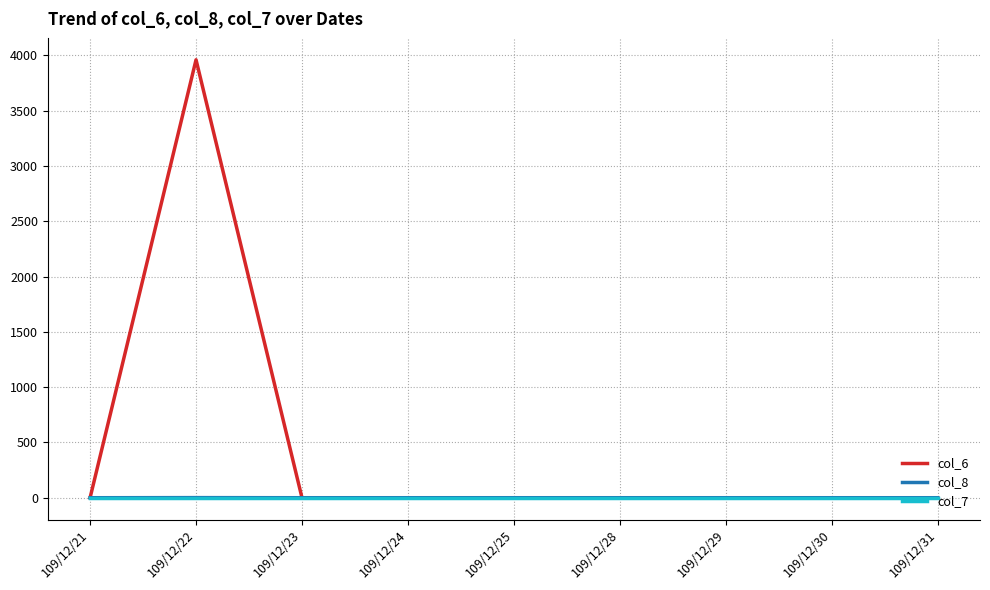

At which category is the sum across all series the highest?

109/12/22